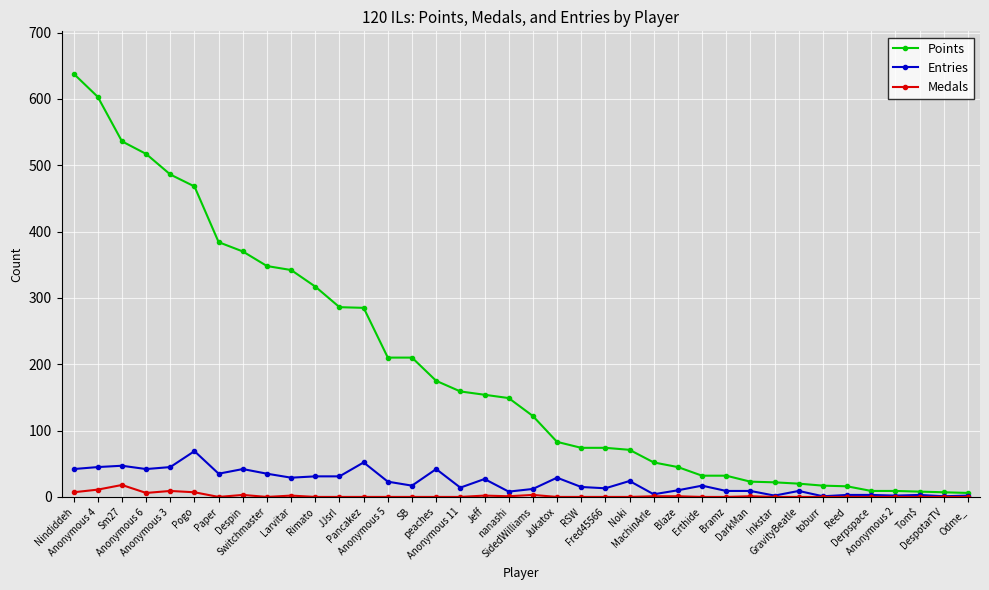

What position from the left is Reed?

33